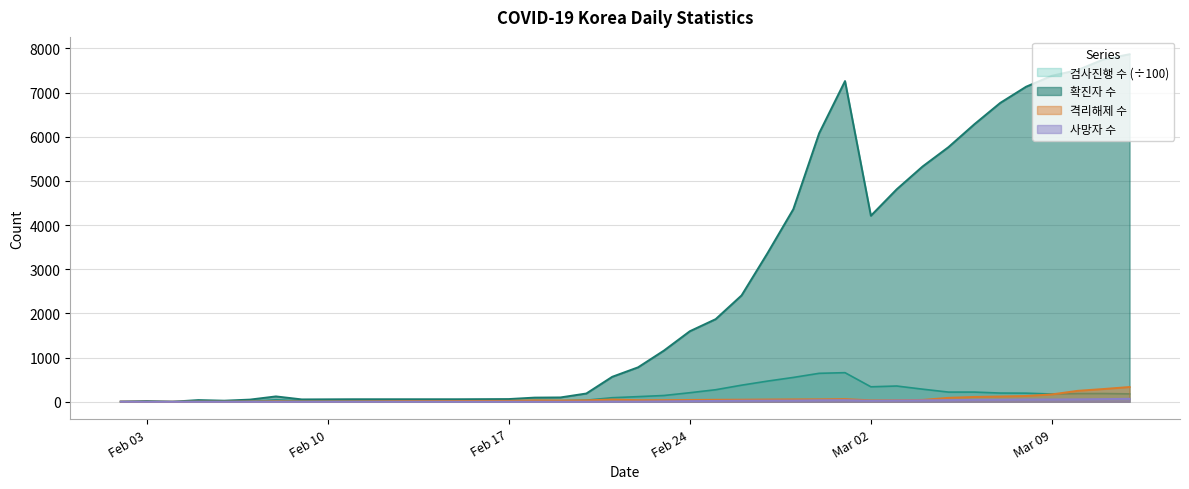

Which series has the largest total across all categories?

확진자 수